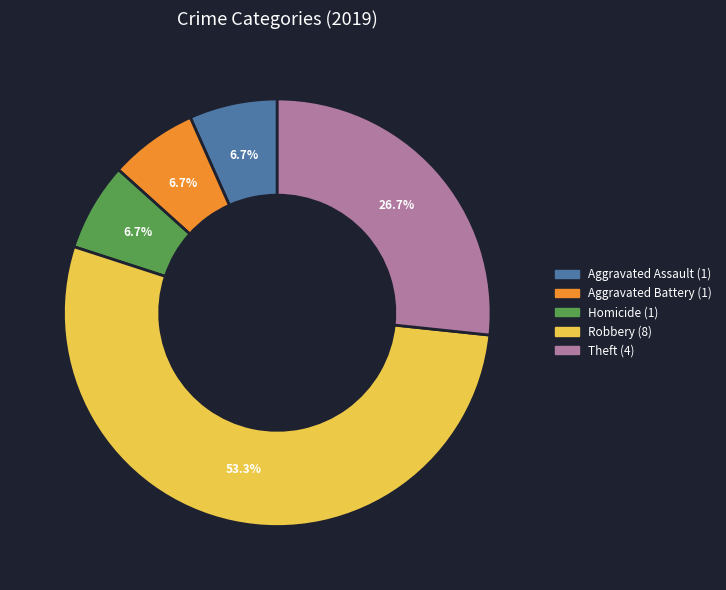

Is there any slice that represents more than half of the pie?

Yes